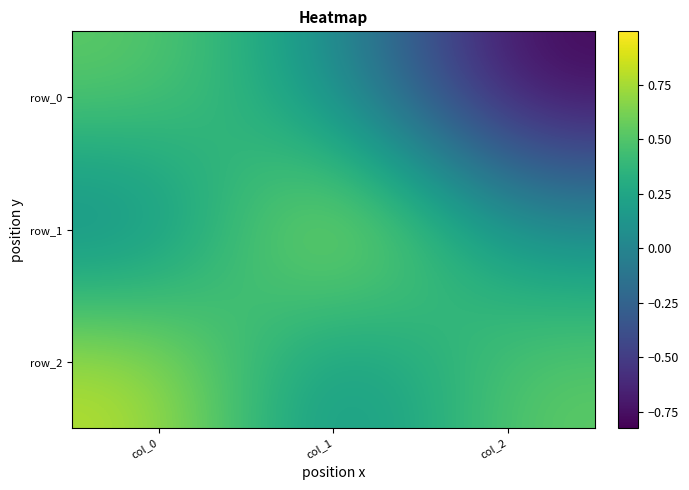

What is the difference between the row_1 values at col_0 and col_2?

0.1